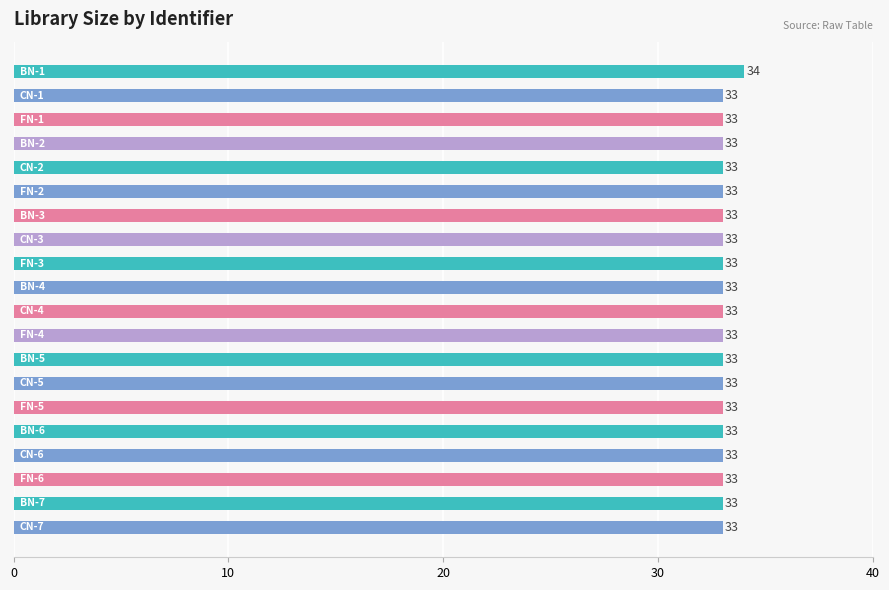

Reading top to bottom, what are all the values shown in this chart?

34	33	33	33	33	33	33	33	33	33	33	33	33	33	33	33	33	33	33	33